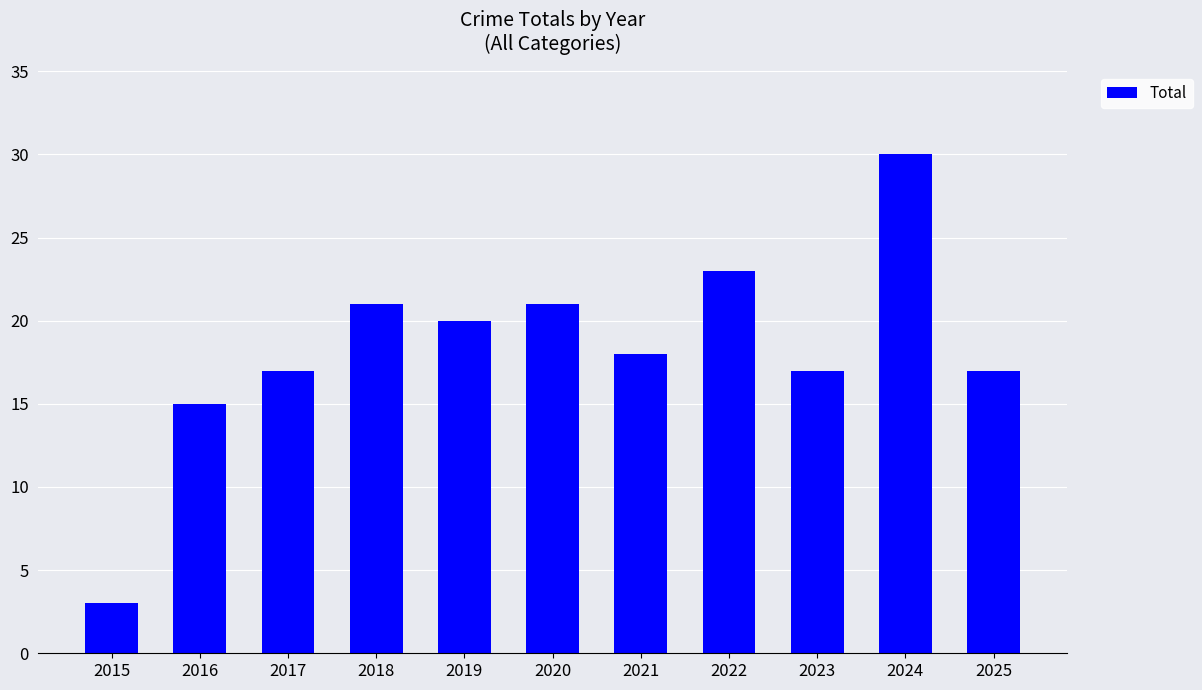

What is the change in value from 2016 to 2020?

+6